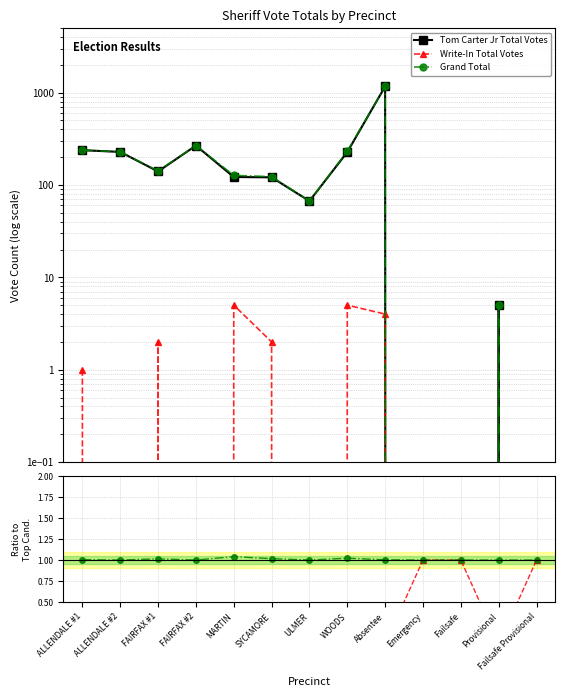

Where does the Tom Carter Jr Total Votes series first go above 122?

ALLENDALE #1